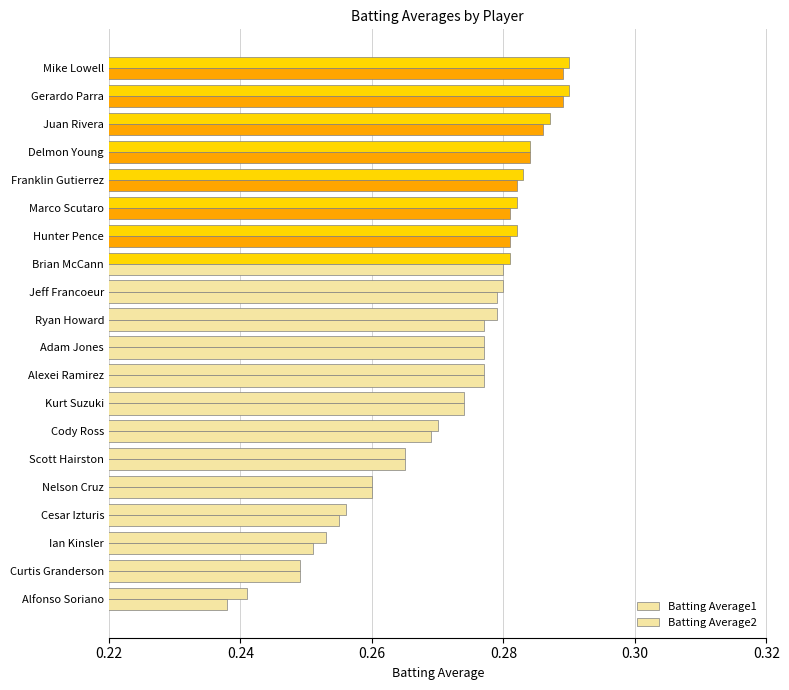

Count the number of data series in this chart.

2